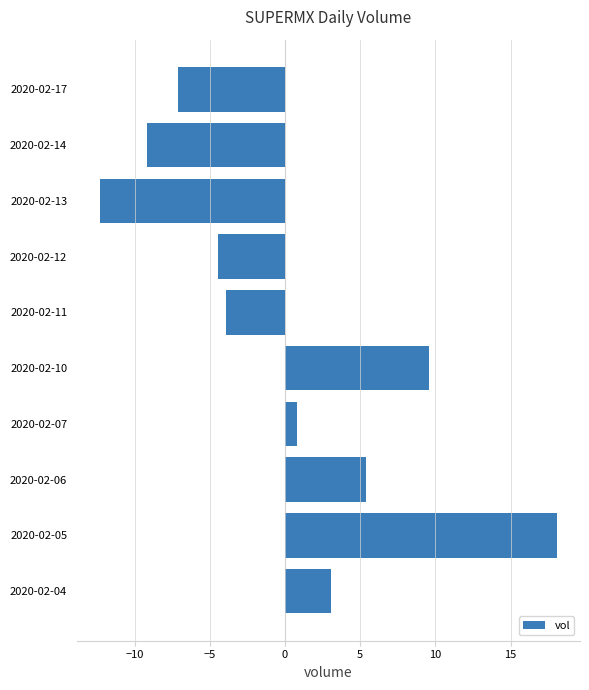

Which label corresponds to the smallest value in the chart?

2020-02-13